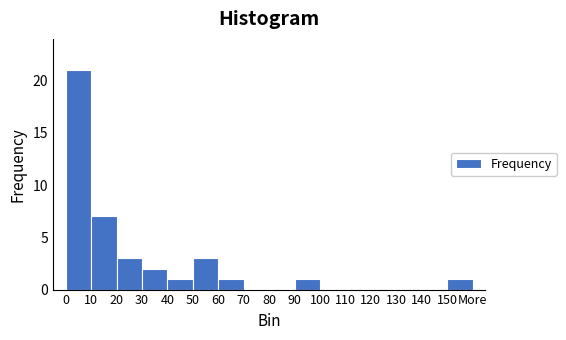

Reading right to left, what are all the values shown in this chart?

150=1	140=0	130=0	120=0	110=0	100=0	90=1	80=0	70=0	60=1	50=3	40=1	30=2	20=3	10=7	0=21